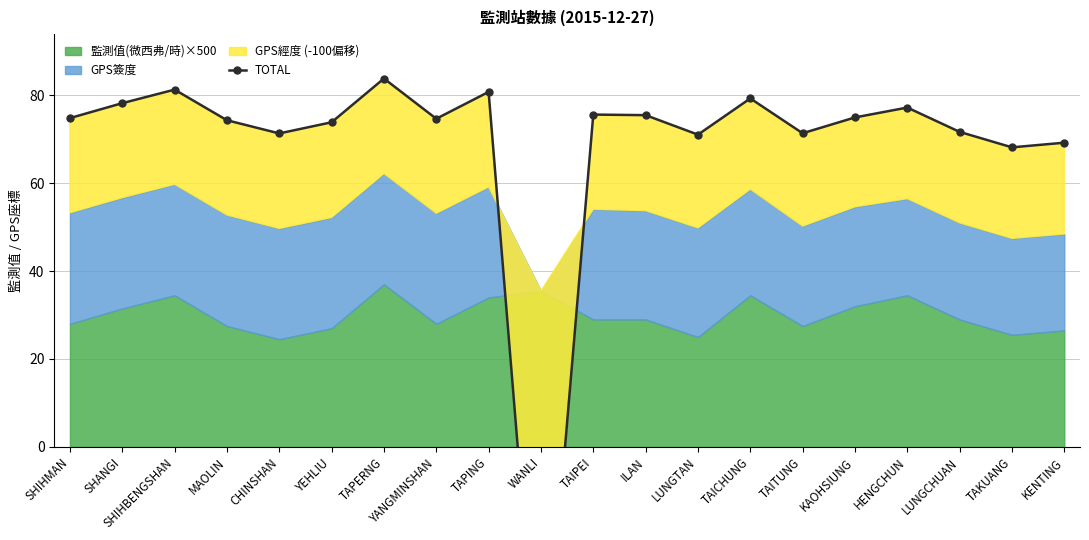

What is the approximate value at TAITUNG?

71.4